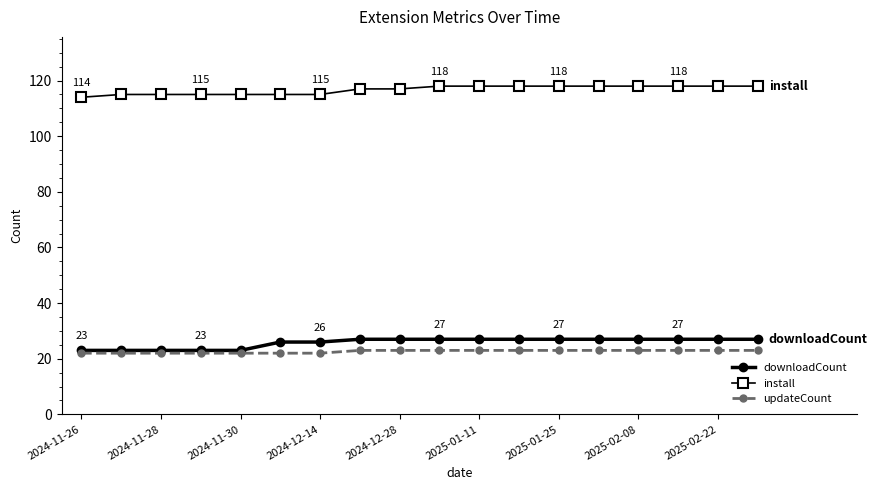

Does the chart have visible grid lines?

No